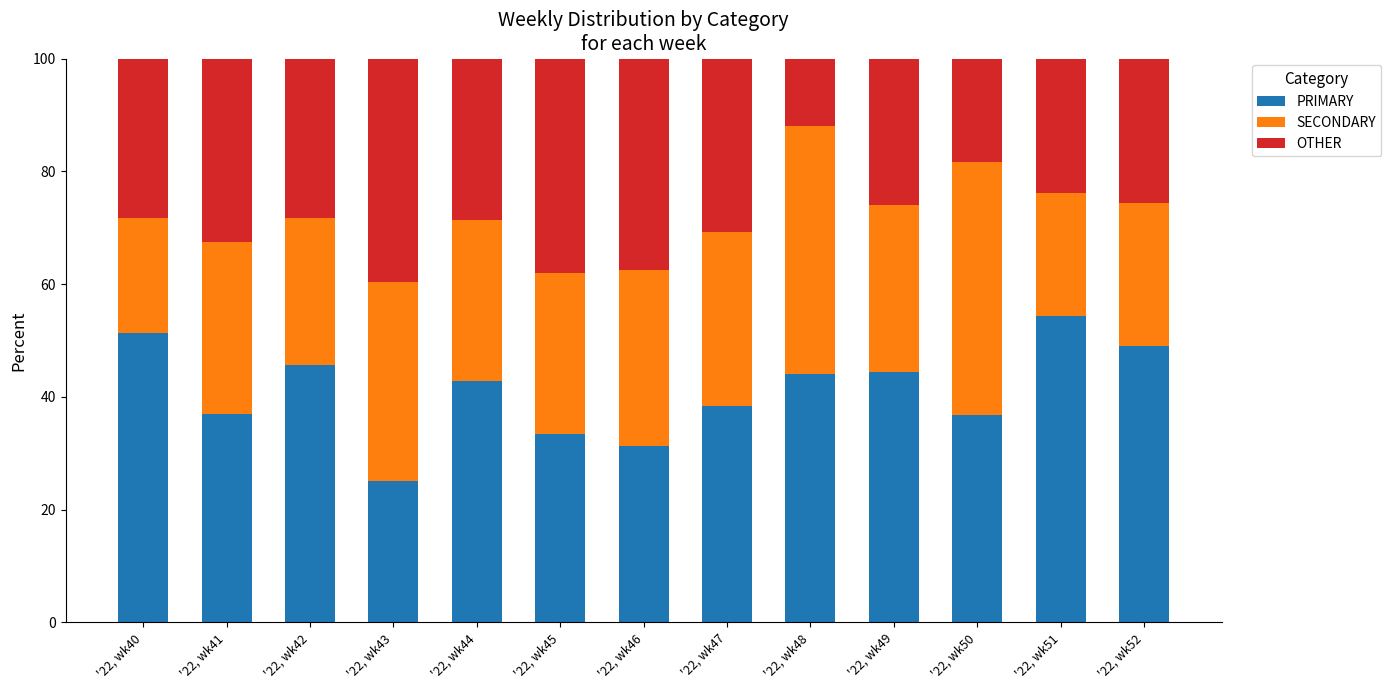

What is the minimum value for PRIMARY?

25.0